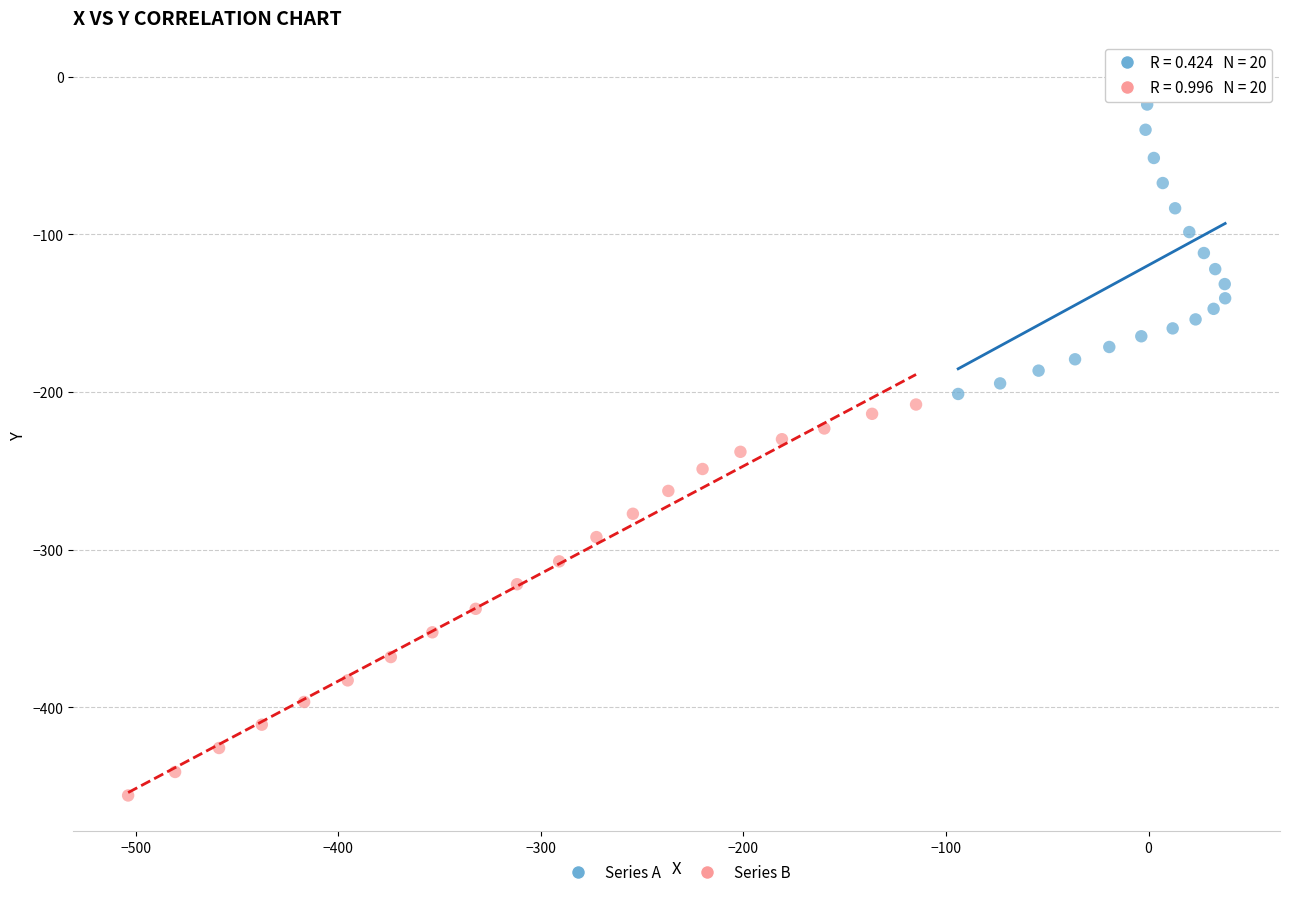

Which series has the largest Y range (max minus min)?

Series B